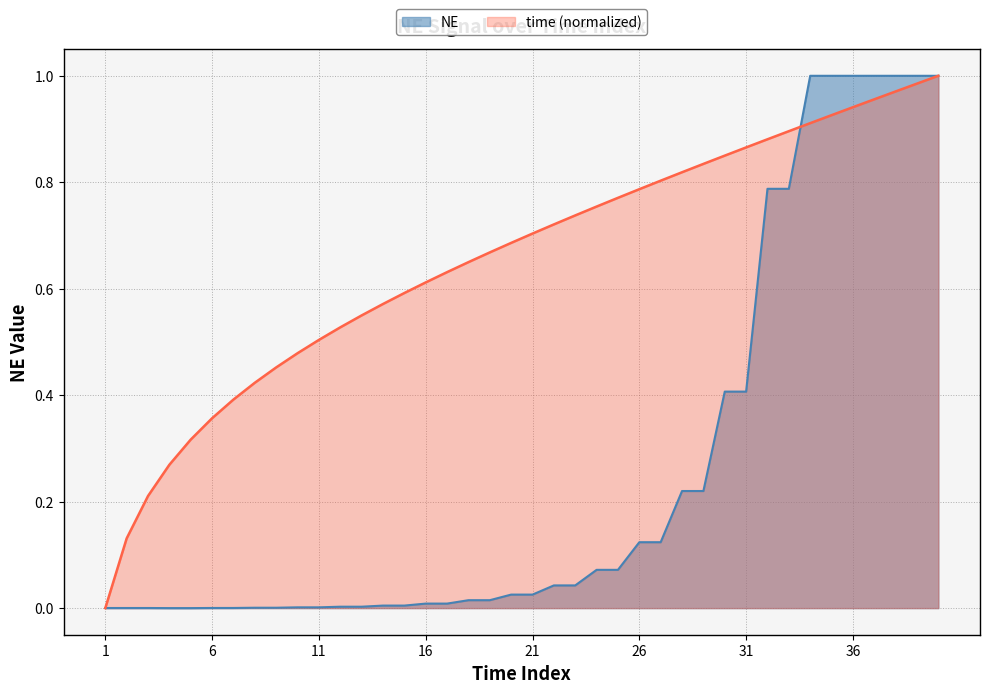

How many distinct data groups are displayed?

2